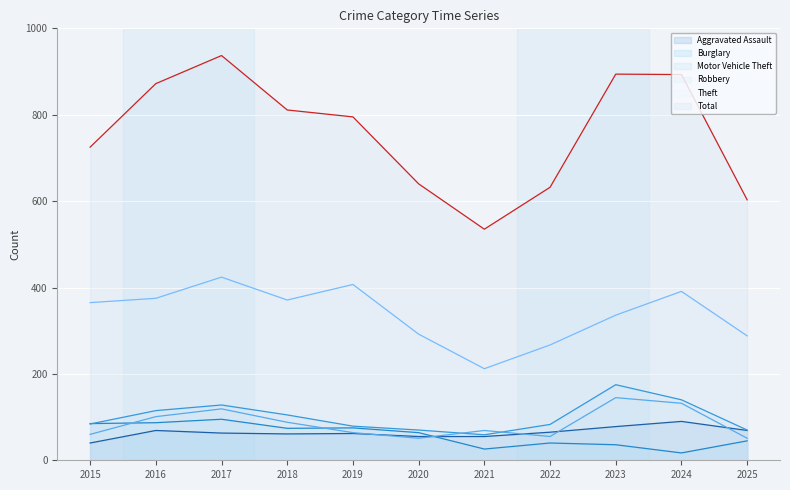

What is the difference between the maximum and minimum values in the Total series?

402